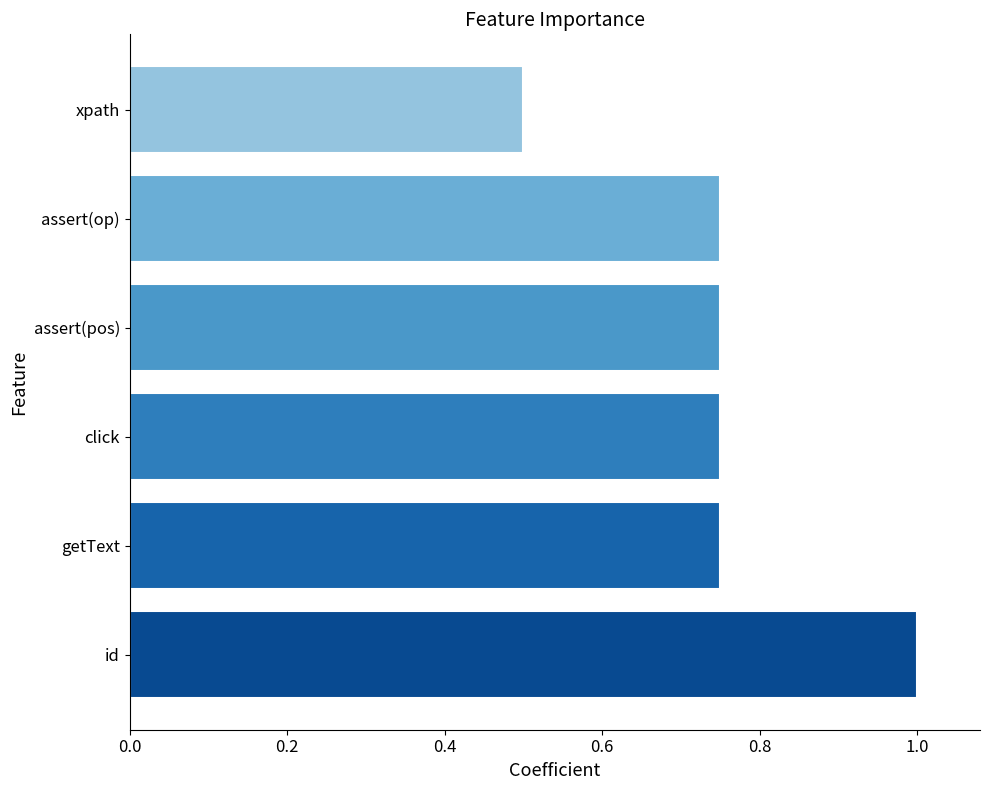

True or false: the data shows 0.5 at xpath.

True